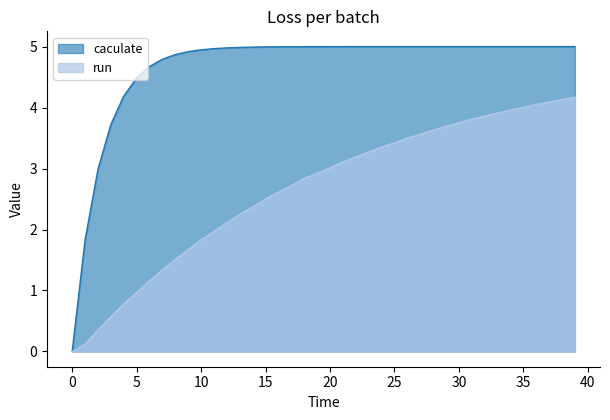

At 4, list the series in order from smallest to largest.

run, caculate